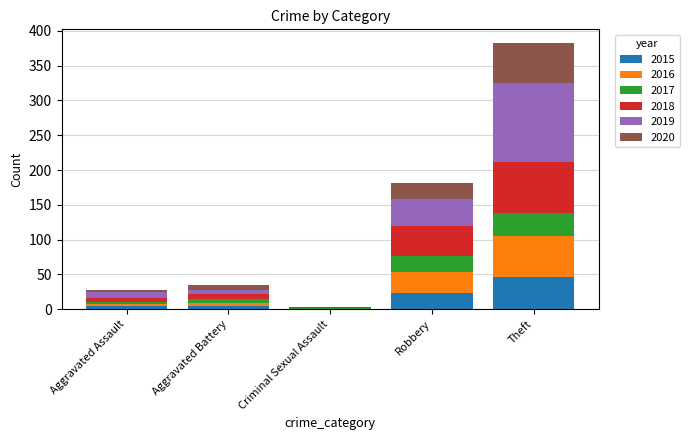

Which category has the highest value in the 2015 series?

Theft